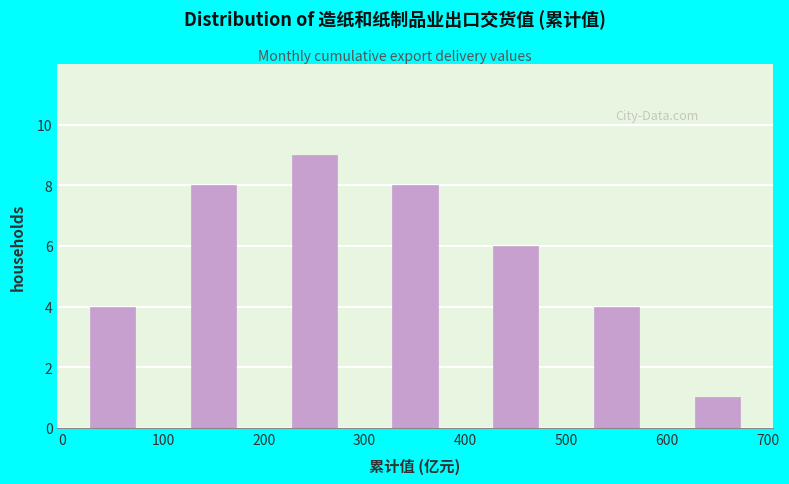

Reading left to right, list every bar in this chart as the range it spans on the x-axis followed by its height. The values are not printed on the chart, so give them approximately, as read against the axis.

0 to 100: 4
100 to 200: 8
200 to 300: 9
300 to 400: 8
400 to 500: 6
500 to 600: 4
600 to 700: 1